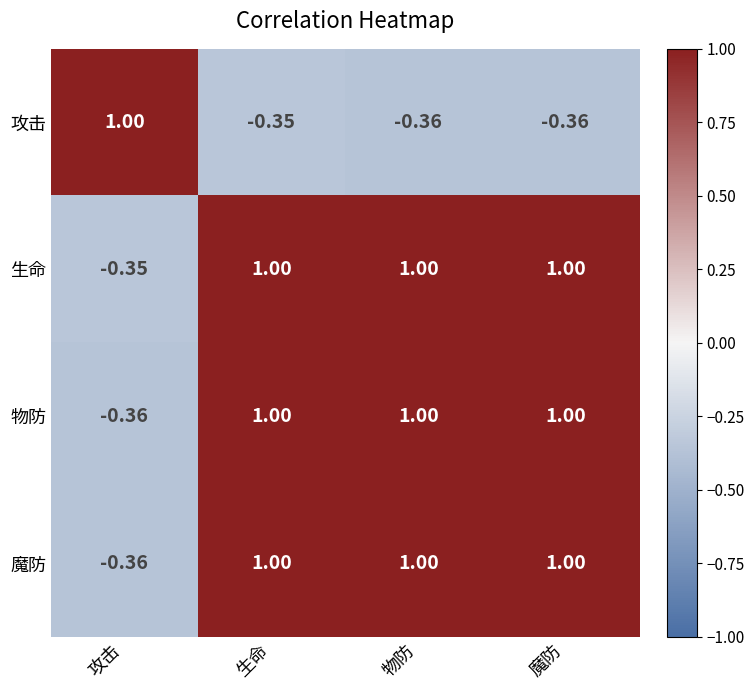

At which label is 攻击 closest to 0?

生命